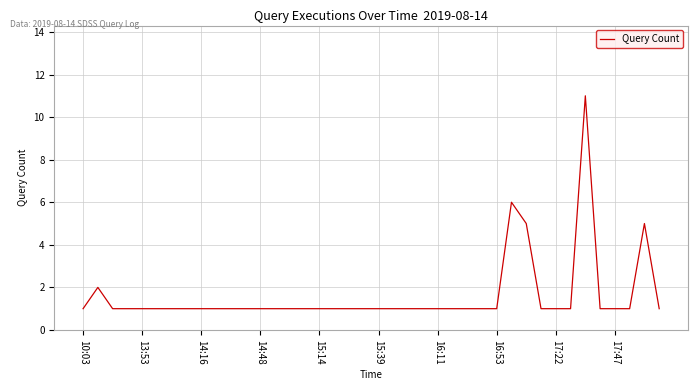

What is the greatest value displayed?

11